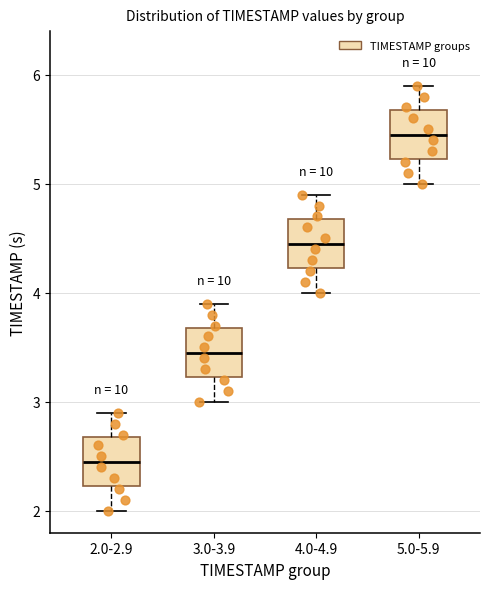

Where does the median line of the box for 5.0-5.9 sit on the y-axis? The values are not printed on the chart, so give them approximately, as read against the axis.

5.5